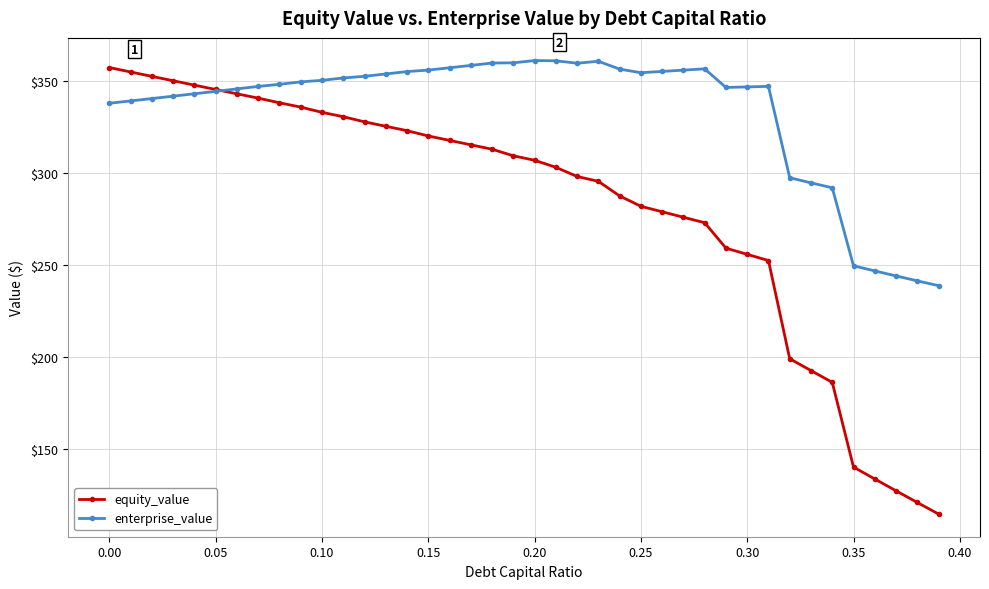

How many times do equity_value and enterprise_value cross each other?

1